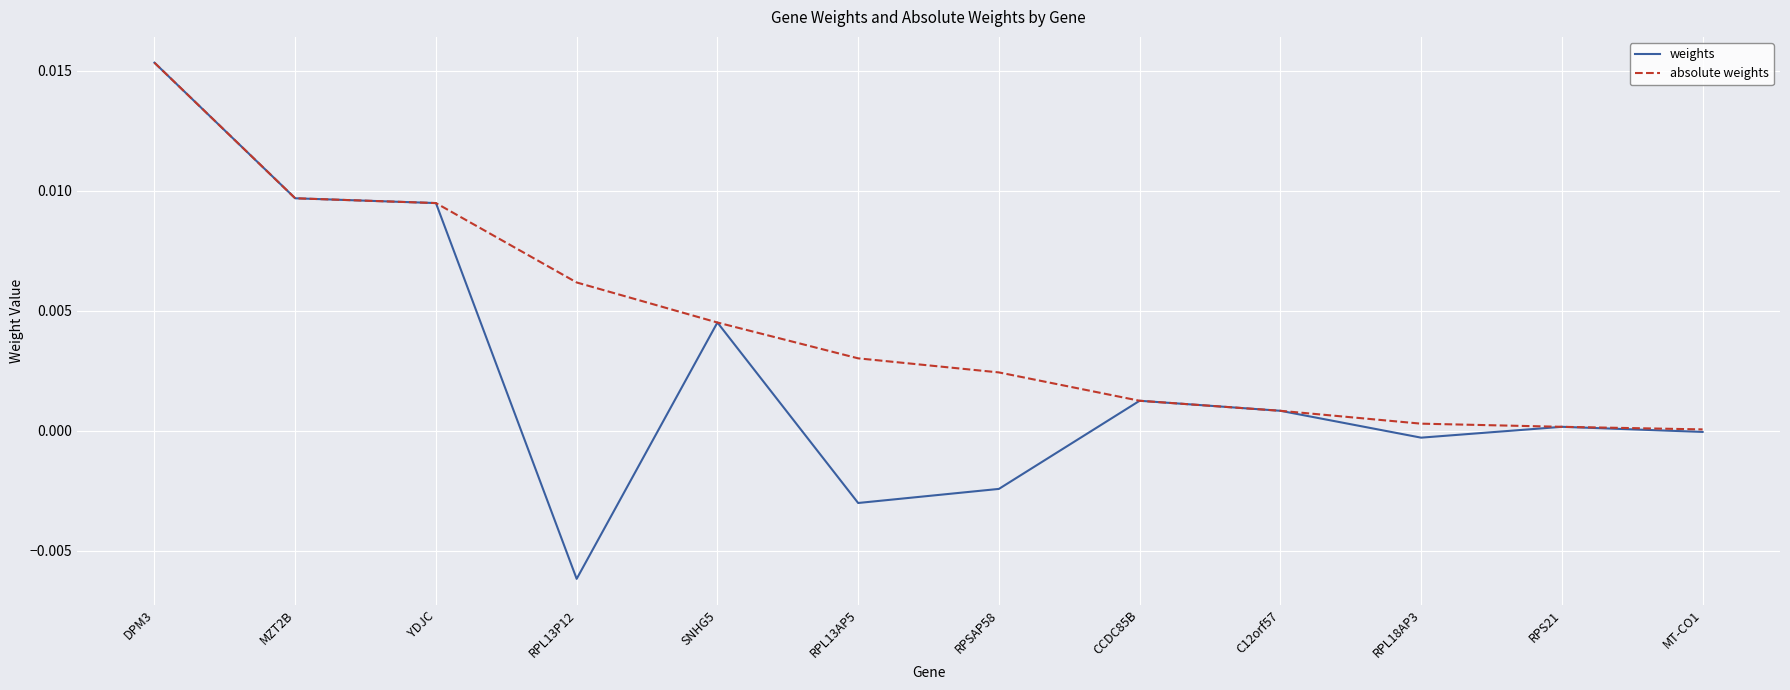

Which category has the highest value in the absolute weights series?

DPM3